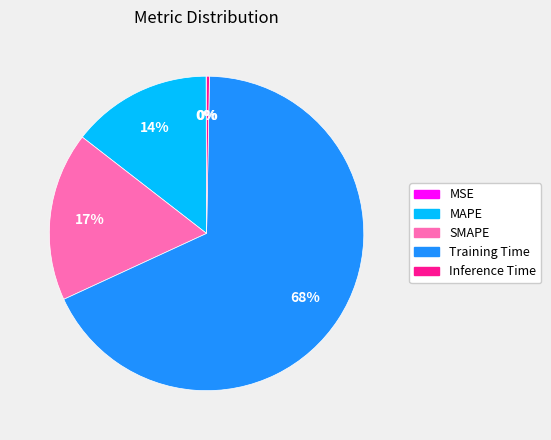

Combined, do SMAPE and MAPE account for over 50%?

No